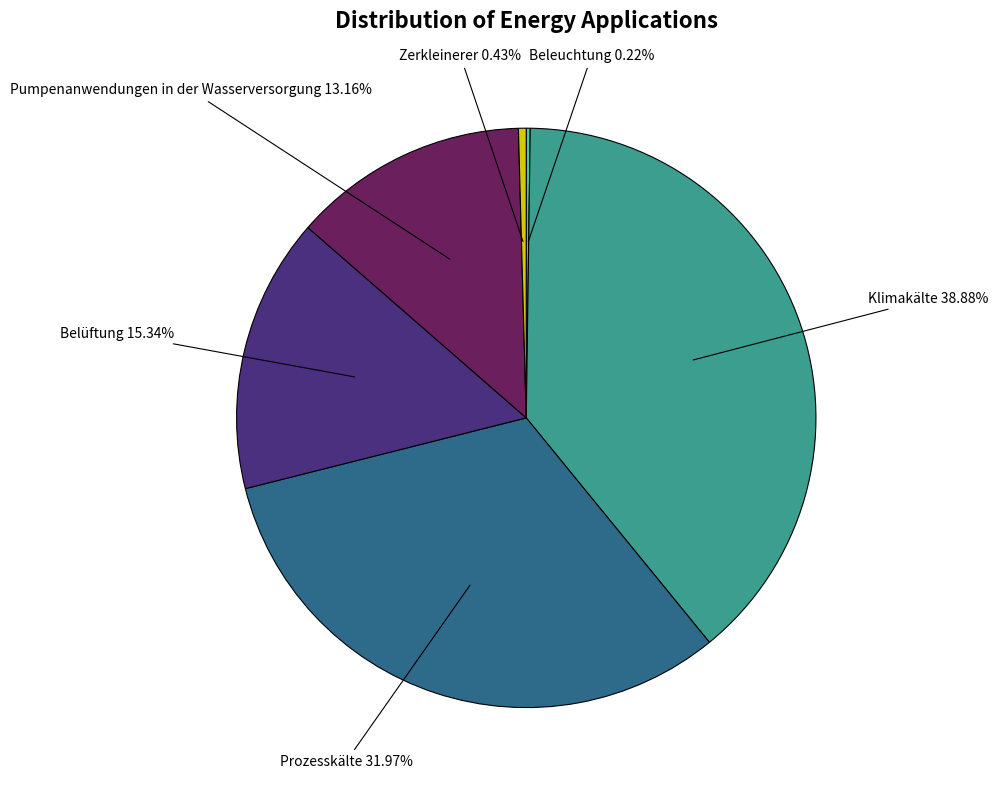

Combined, do Belüftung and Klimakälte account for over 50%?

Yes